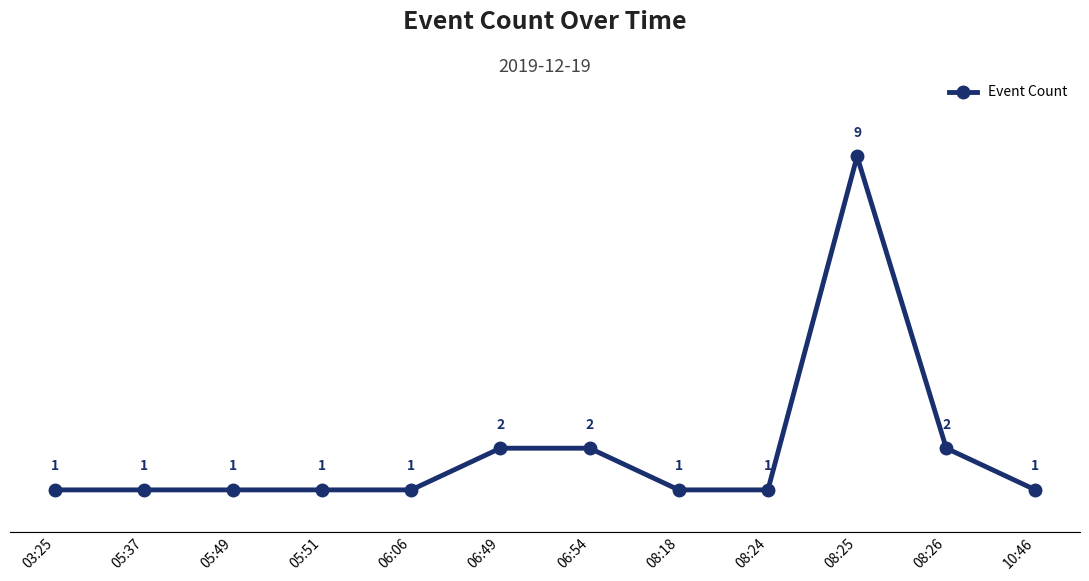

How many lines are shown in the chart?

1